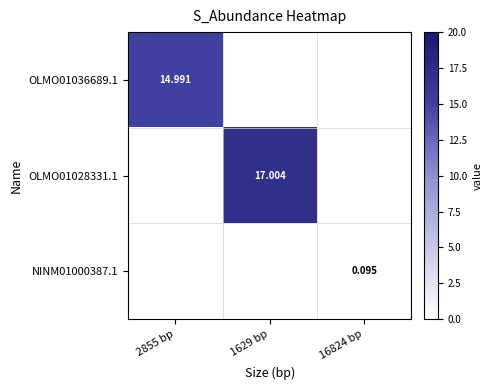

Which series changed the most between 1629 bp and 16824 bp?

OLMO01028331.1